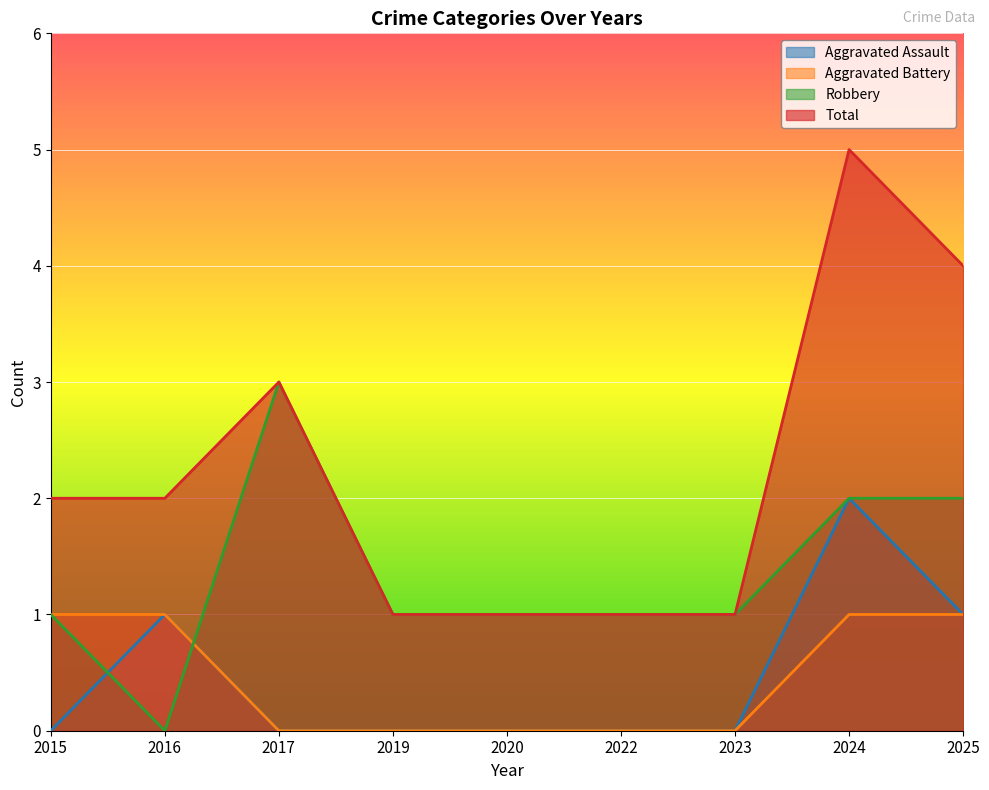

List the labels in order of Aggravated Assault value, largest first.

2024, 2016, 2025, 2015, 2017, 2019, 2020, 2022, 2023